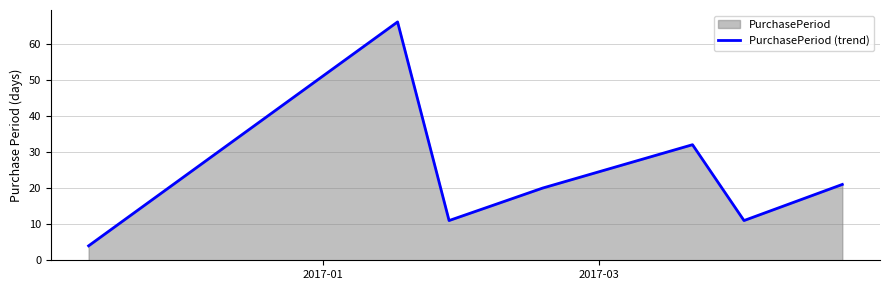

What is the minimum value shown in the chart?

4